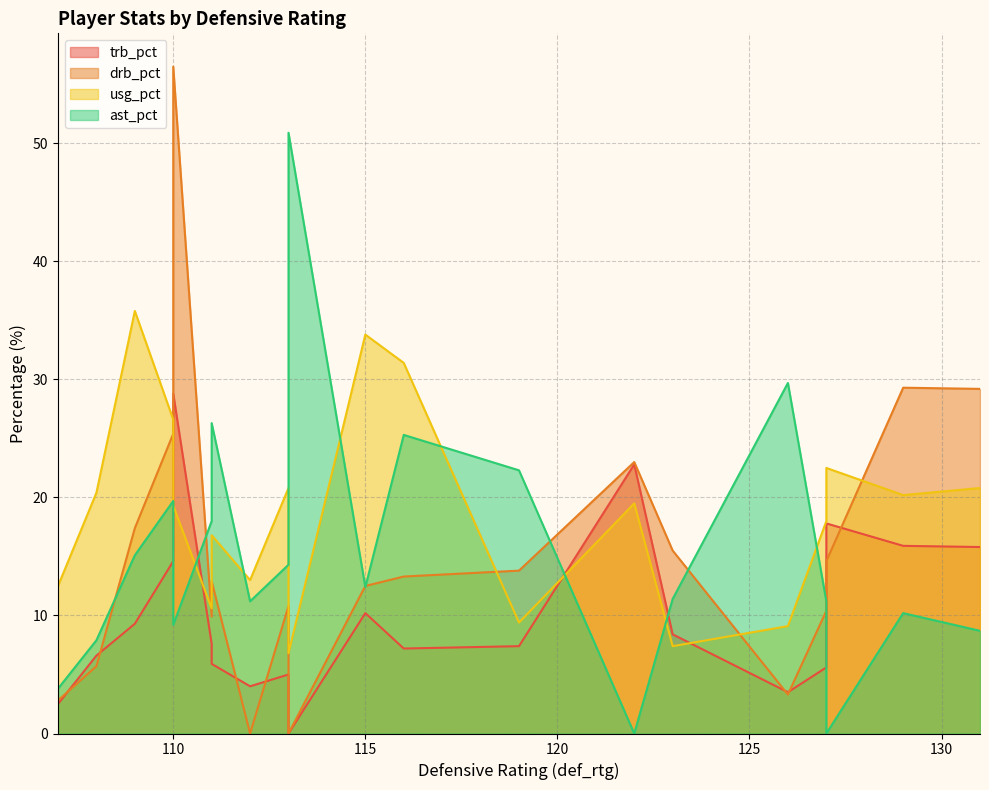

How many values in trb_pct are above zero?

19